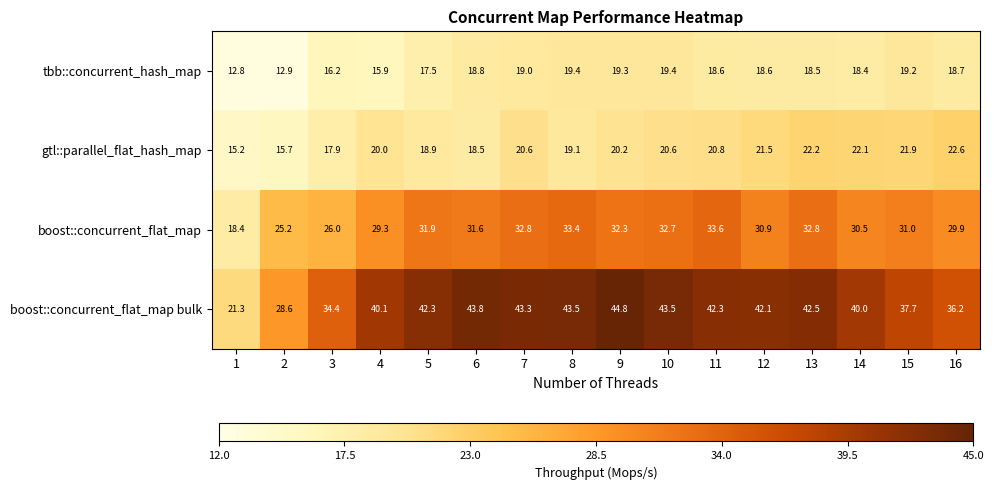

Where is tbb::concurrent_hash_map nearest to the value 16?

4